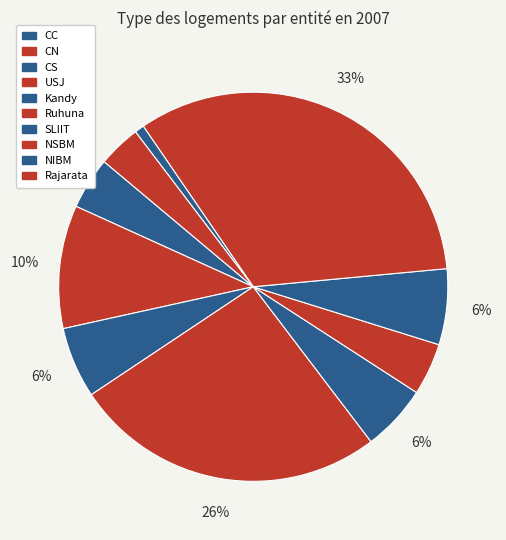

To the nearest percent, what is the average slice percentage?

10%